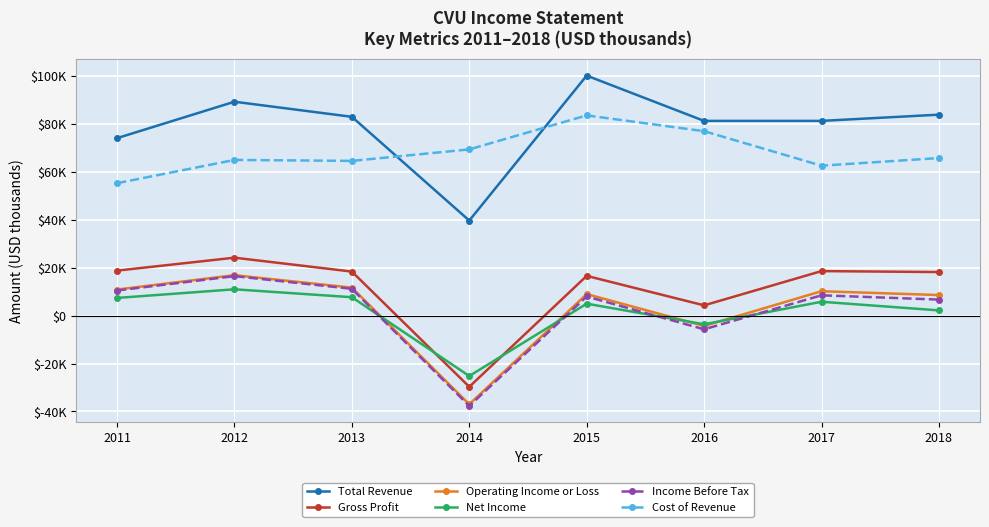

What are all the series names shown in the legend?

Total Revenue, Gross Profit, Operating Income or Loss, Net Income, Income Before Tax, Cost of Revenue